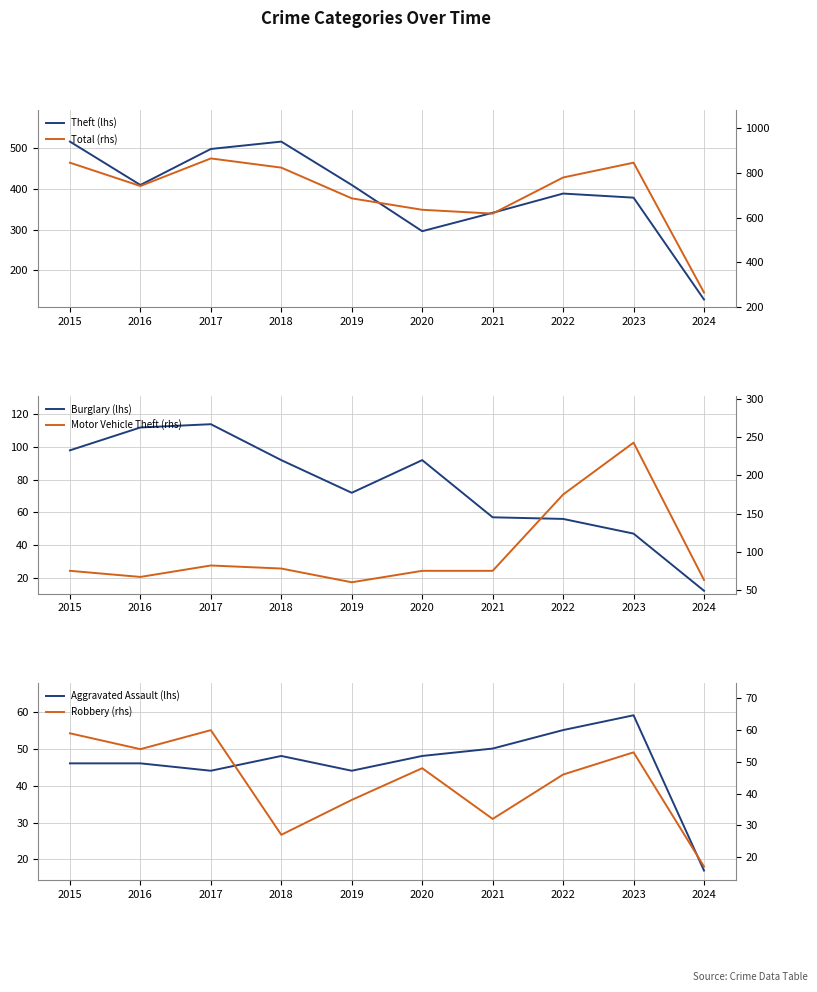

The value of Aggravated Assault (lhs) at 2015 is 46. True or false?

True